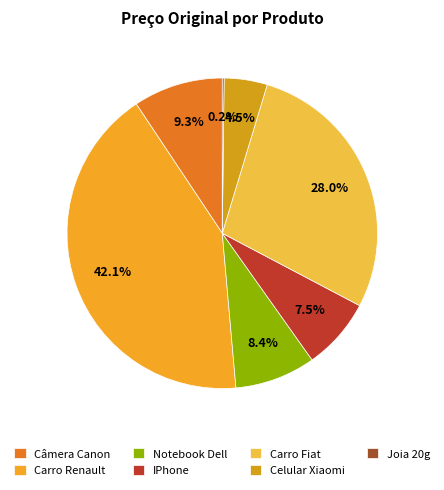

How many slices are in this pie chart?

7